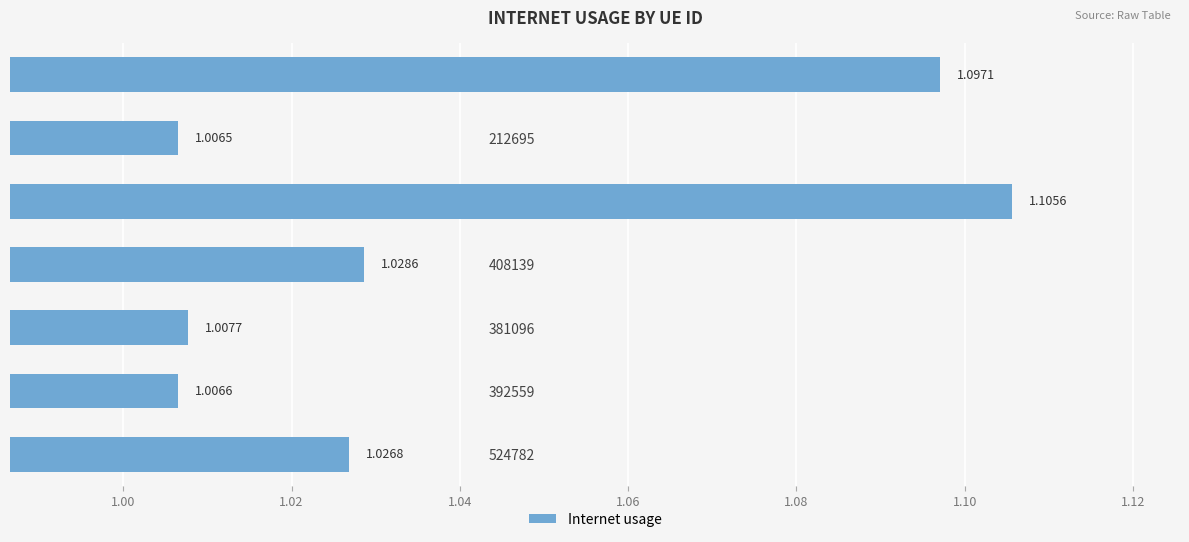

Between 408139 and 702746, which is larger?

702746